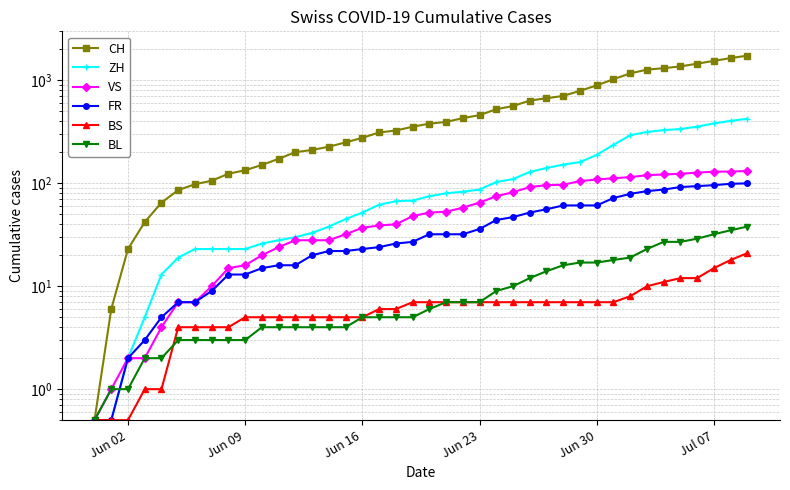

Is it true that BS equals 4.1 at 33?

False